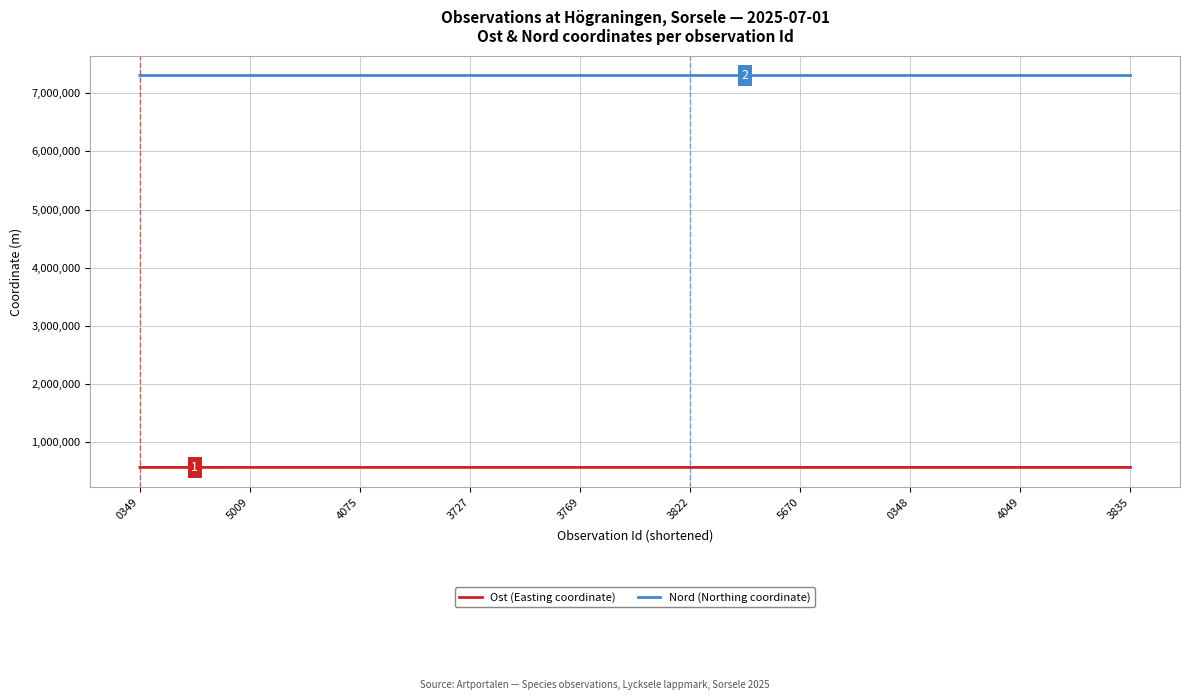

What is the sum of the Ost (Easting coordinate) values at 3727 and 0349?

1127414